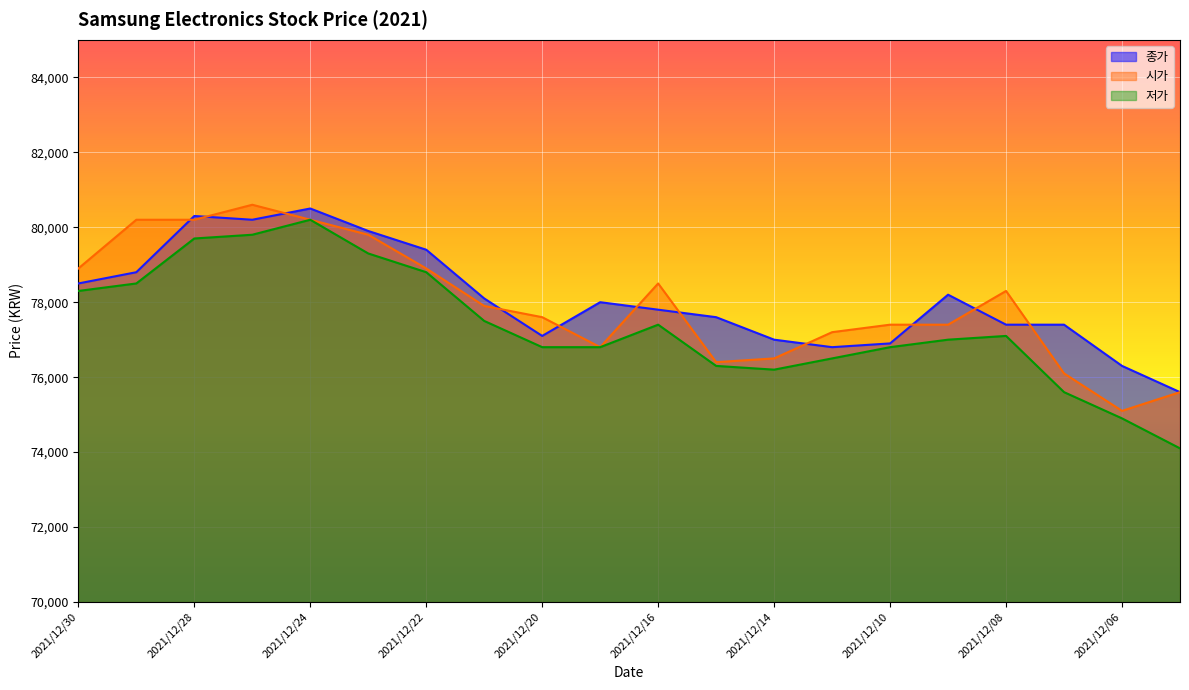

Where does the 종가 series first go above 78000?

2021/12/30